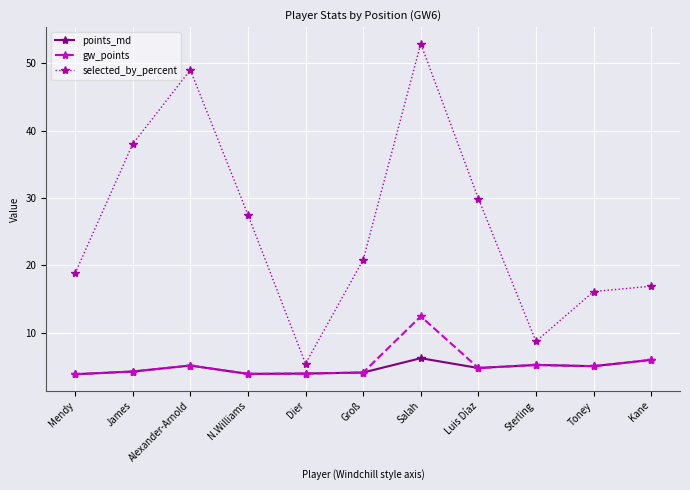

What is the average value of the selected_by_percent series?

25.8